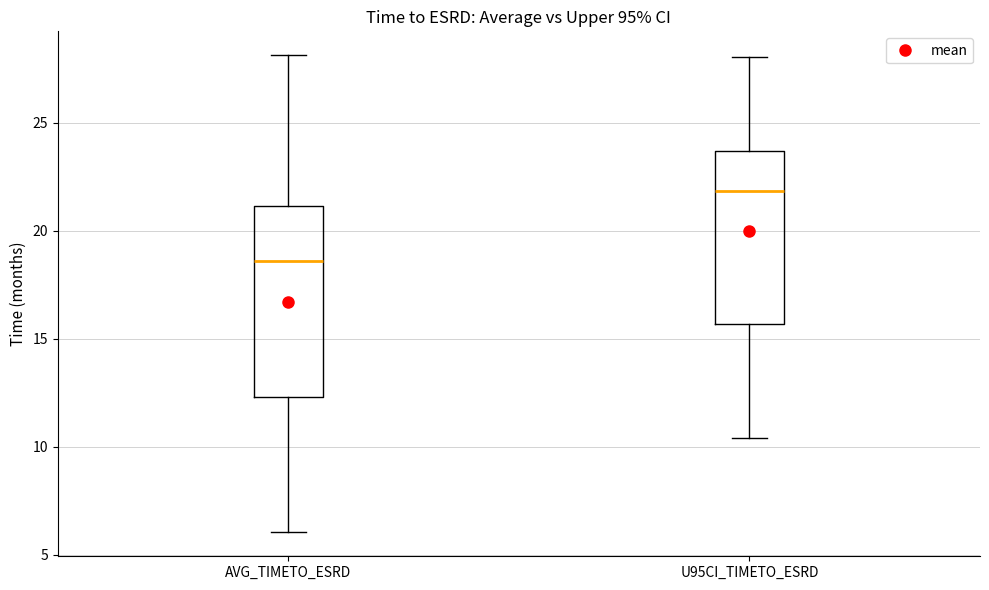

Reading left to right, read every box against the y-axis: the position of its median line, the range the box covers, and the ends of its whiskers. The values are not printed on the chart, so give them approximately, as read against the axis.

AVG_TIMETO_ESRD: median 18.5, box 12.5 to 21.0, whiskers 6.0 to 28.0
U95CI_TIMETO_ESRD: median 22.0, box 15.5 to 23.5, whiskers 10.5 to 28.0